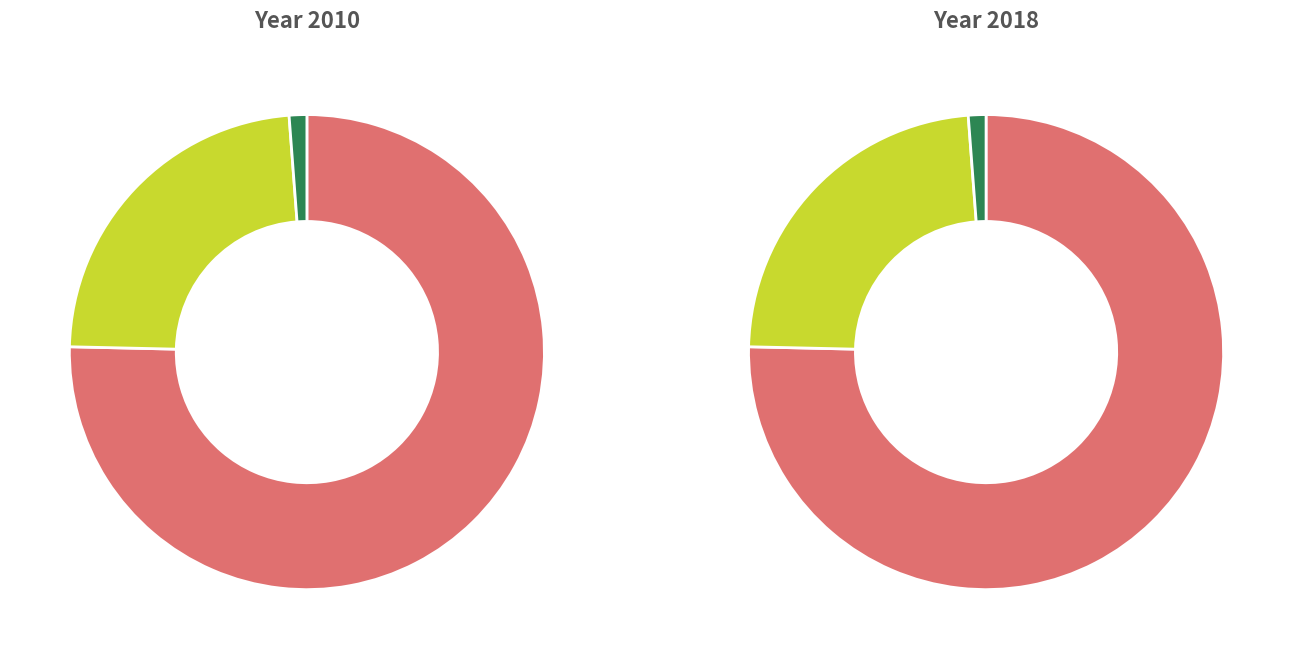

The r12 slice represents 23% of the pie. True or false?

True